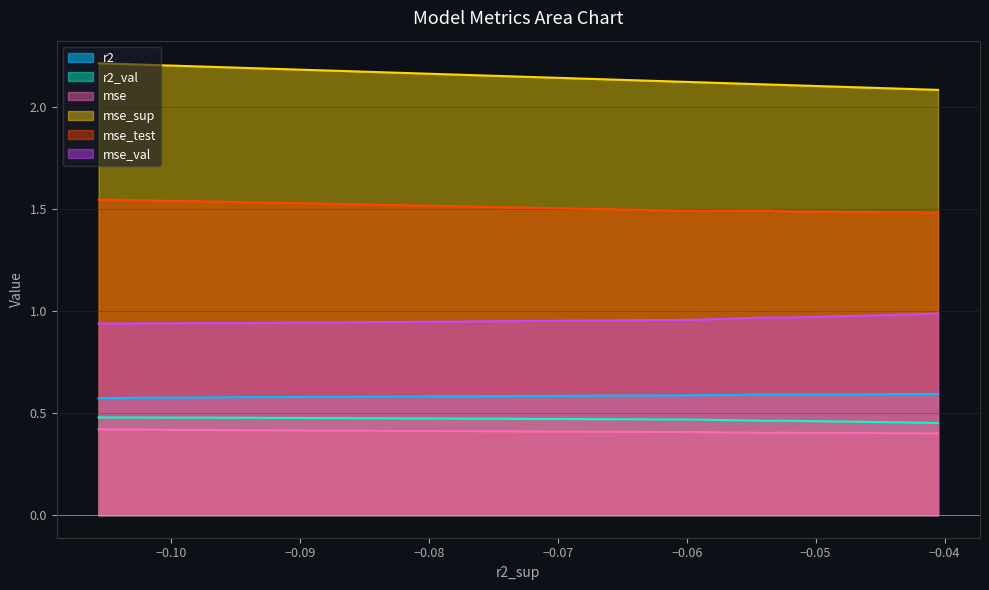

Between model_1_22_0 and model_1_22_6, which series saw the biggest shift?

mse_sup